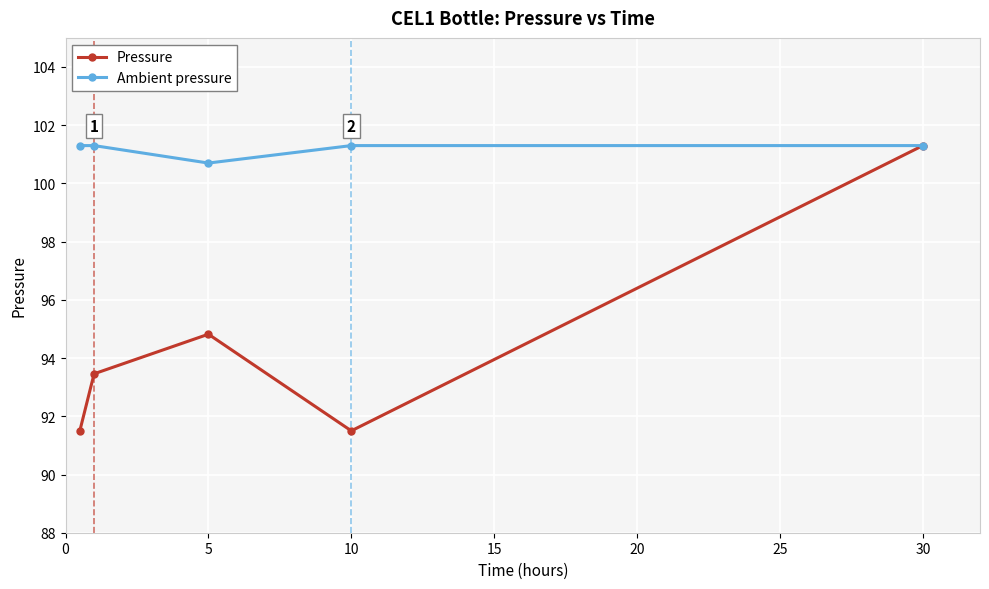

In Pressure, how many points are higher than both neighbors (excluding endpoints)?

1